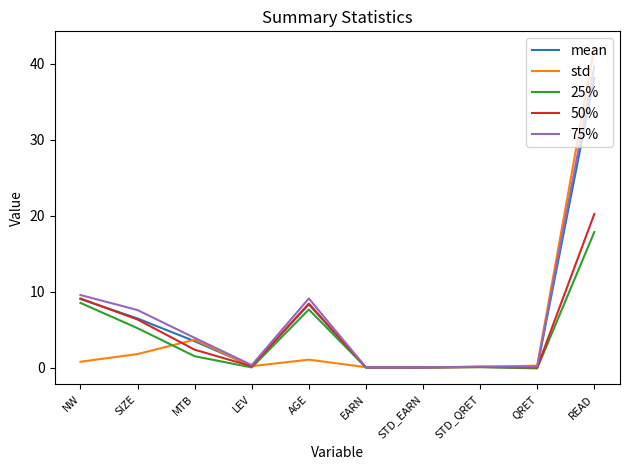

Where does the mean series first go above 3?

NW